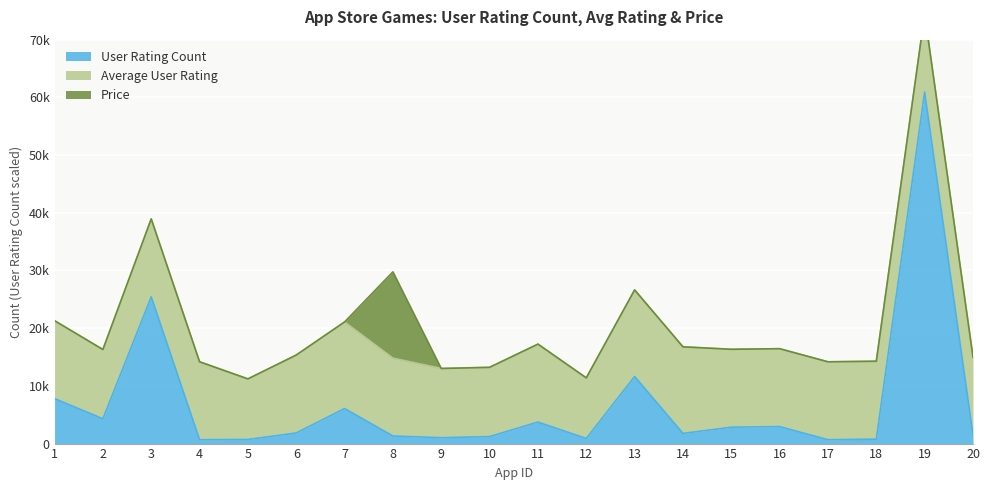

How many data points in Average User Rating are less than 4?

2